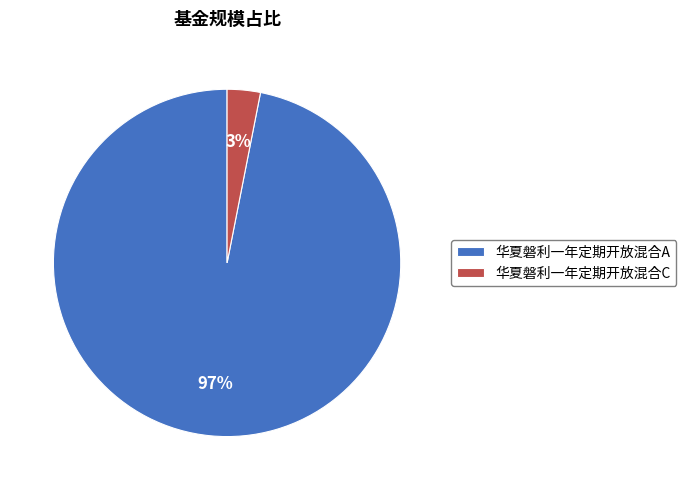

Do 华夏磐利一年定期开放混合A and 华夏磐利一年定期开放混合C together represent more than half of the pie?

Yes